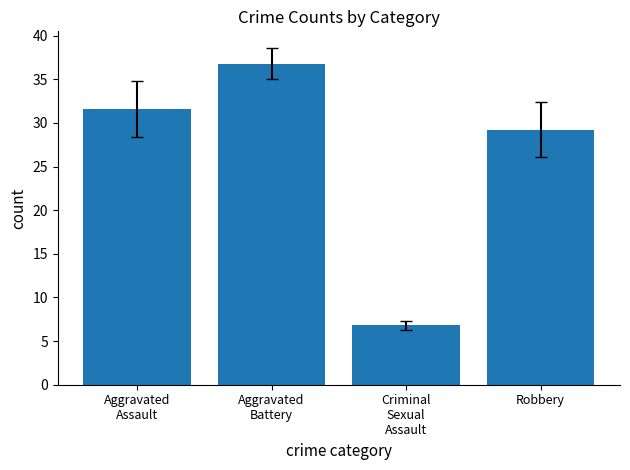

Does the chart contain any negative values?

No